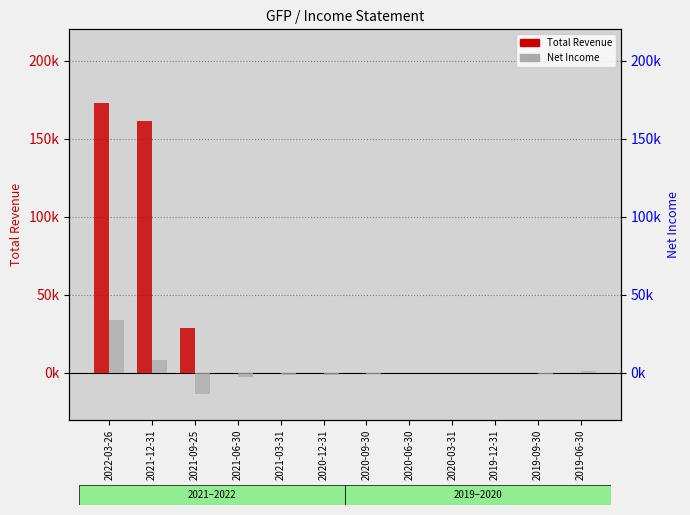

List the series in order of their peak value, lowest first.

Net Income, Total Revenue